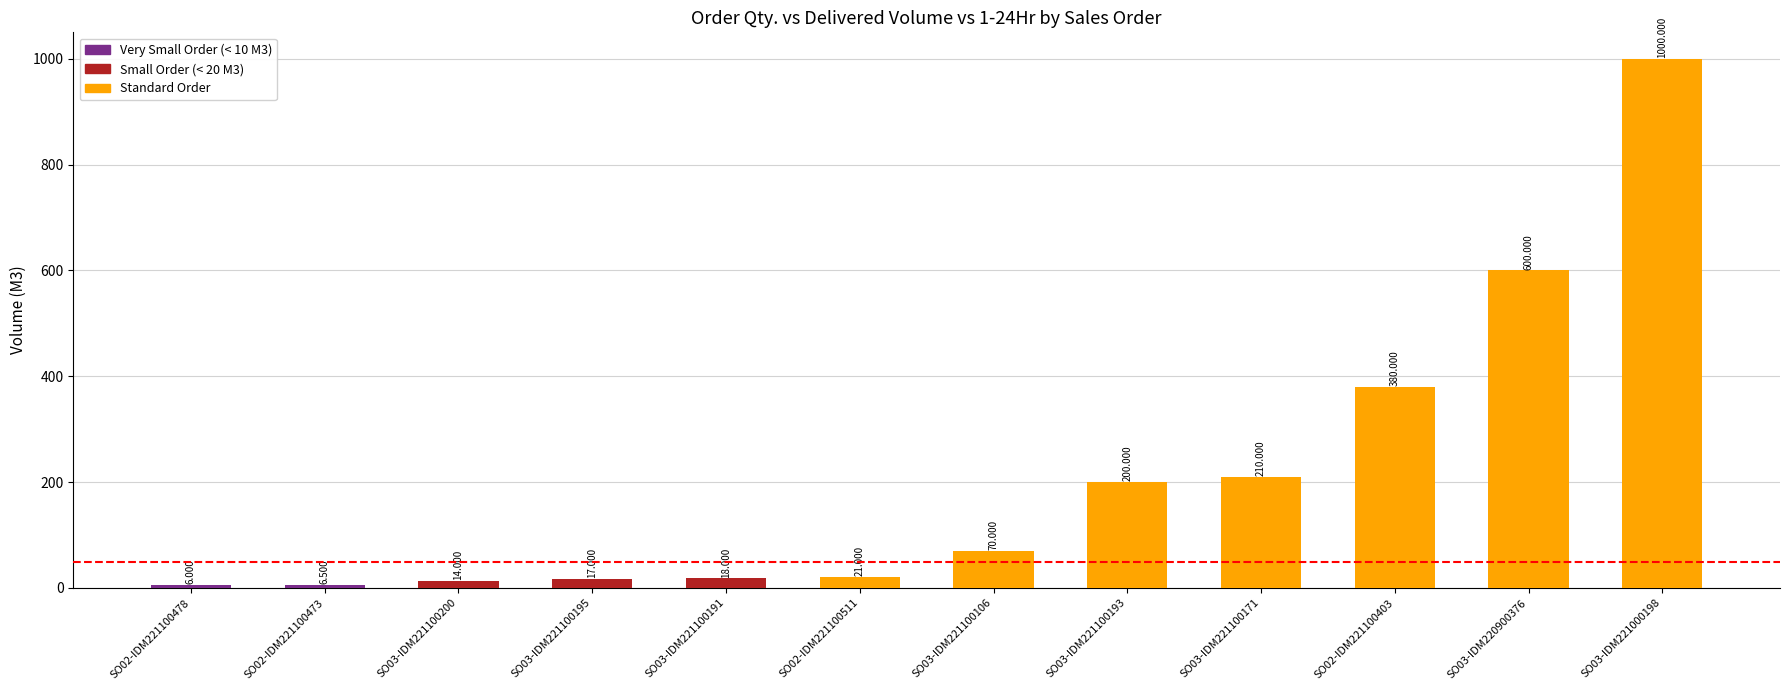

List the labels in order of value, smallest first.

SO02-IDM221100478, SO02-IDM221100473, SO03-IDM221100200, SO03-IDM221100195, SO03-IDM221100191, SO02-IDM221100511, SO03-IDM221100106, SO03-IDM221100193, SO03-IDM221100171, SO02-IDM221100403, SO03-IDM220900376, SO03-IDM221000198